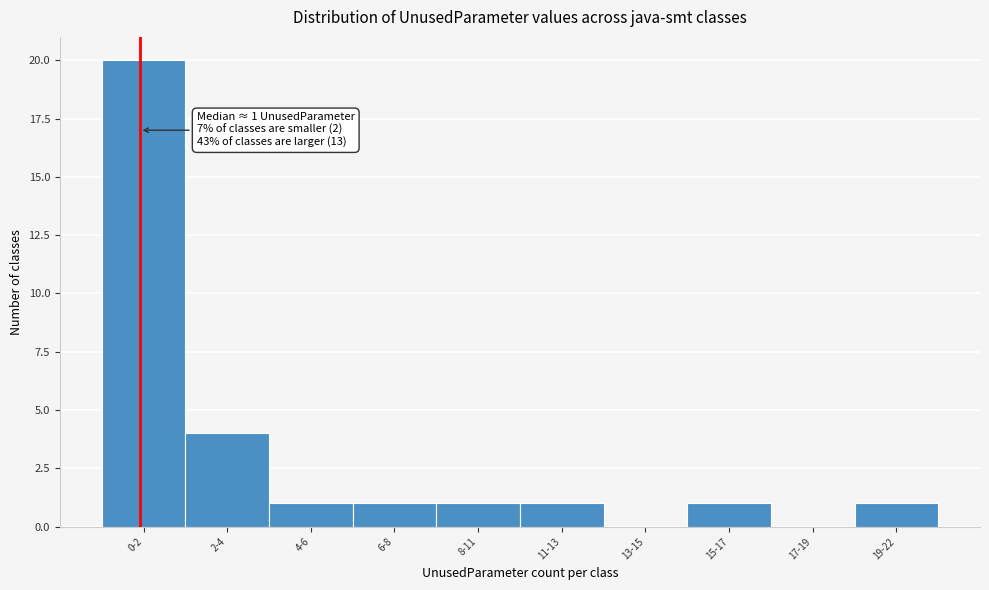

Reading right to left, extract all data points from this chart.

19-22=1	17-19=0	15-17=1	13-15=0	11-13=1	8-11=1	6-8=1	4-6=1	2-4=4	0-2=20